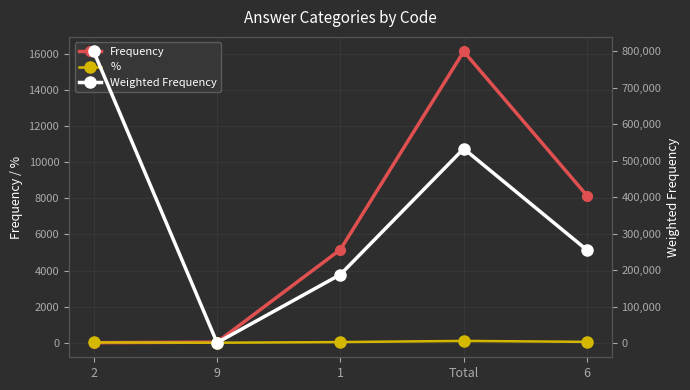

Where is Weighted Frequency nearest to the value 400062?

Total